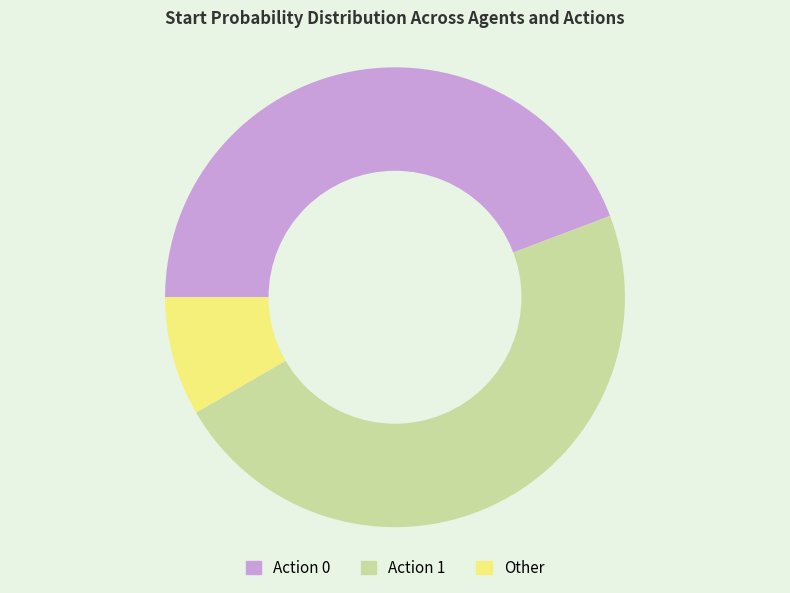

Is the sum of Action 0 and Other greater than half?

Yes